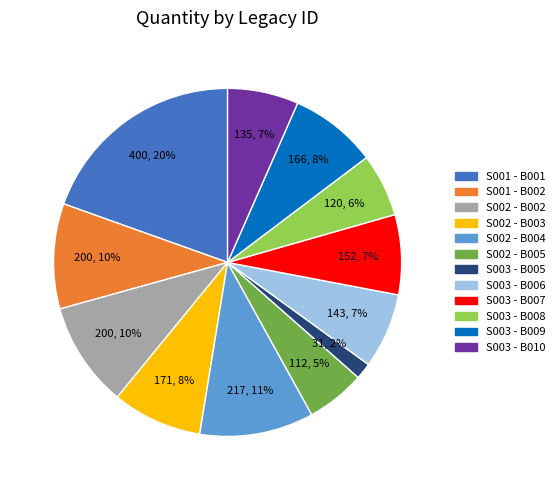

True or false: S003 - B009 accounts for 8% of the total.

True